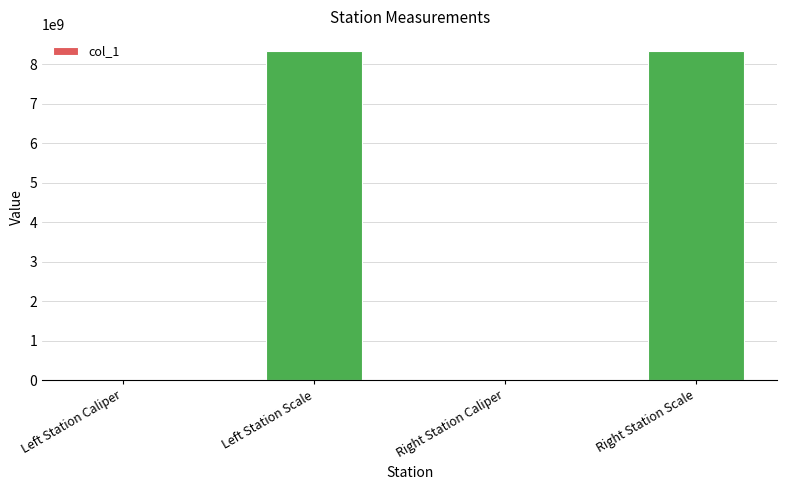

At which label is the value closest to 4170110514?

Right Station Caliper